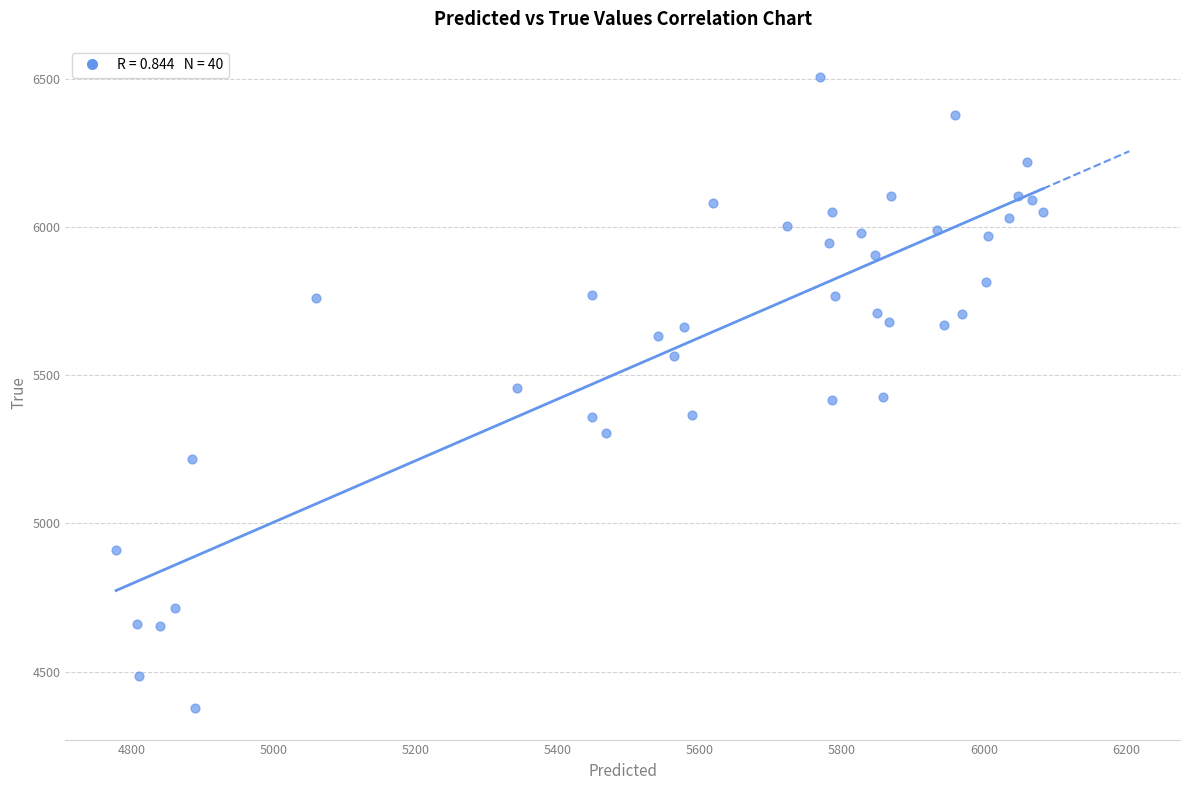

What is the range of Y values (max minus min)?

2128